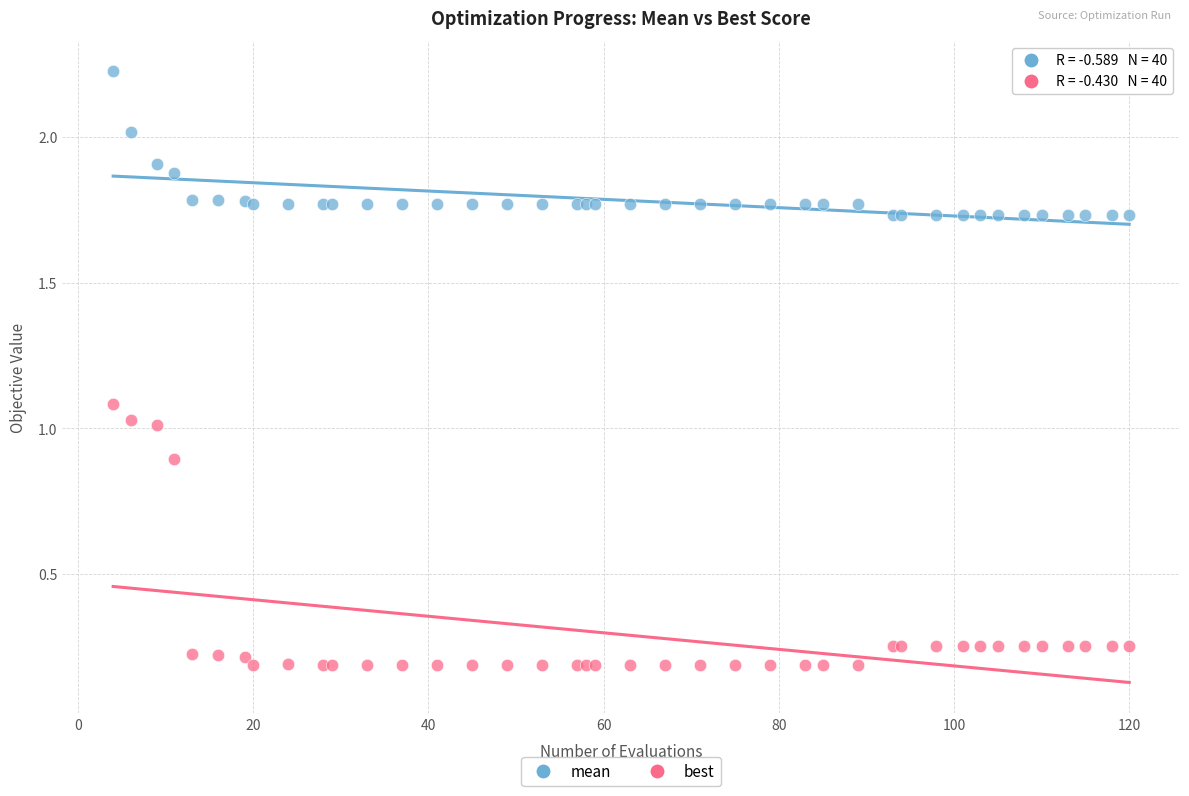

What are all the series names shown in the legend?

mean, best